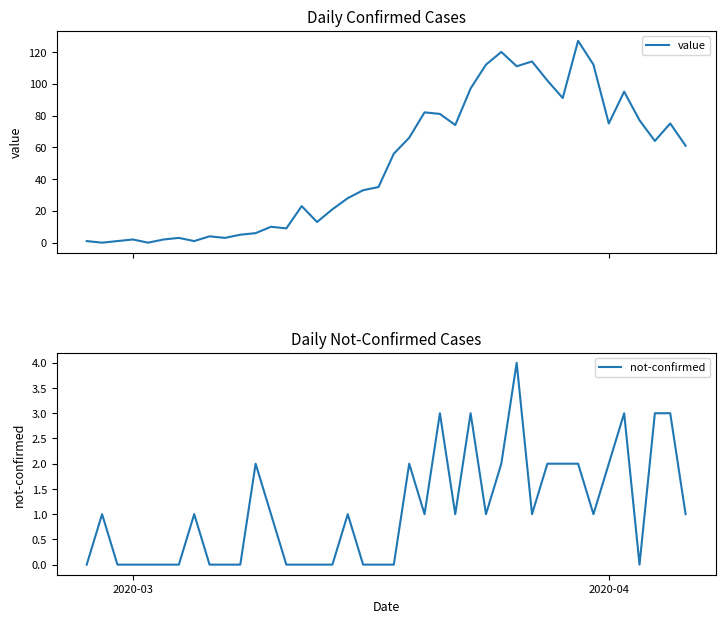

What is the greatest value displayed?

127